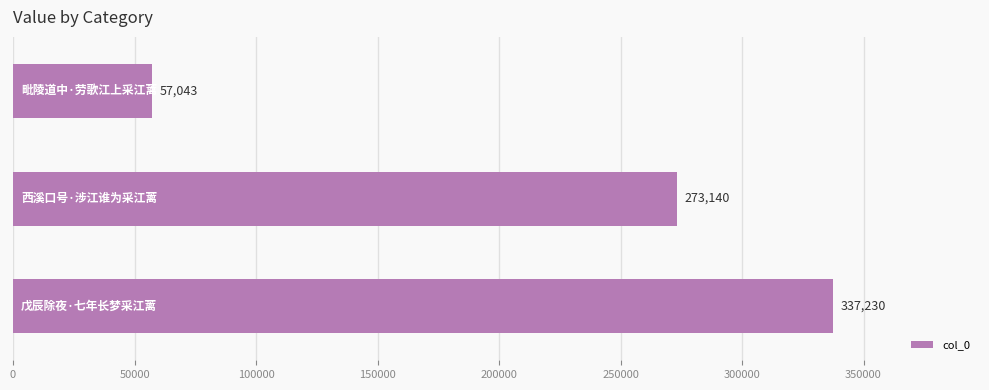

What is the greatest value displayed?

337230